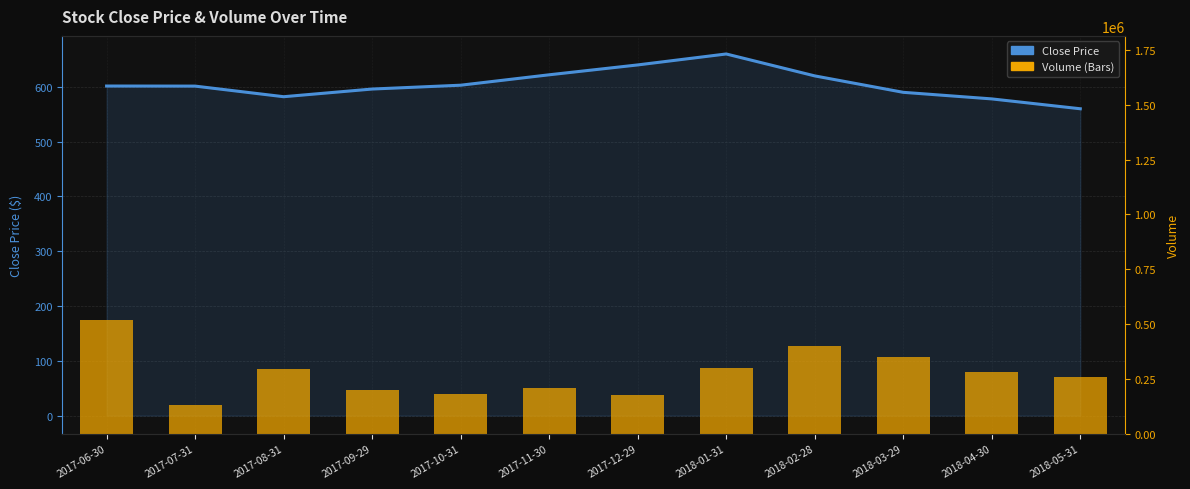

Rank the series at 2018-03-29 from lowest to highest value.

Close Price, Volume (Bars)